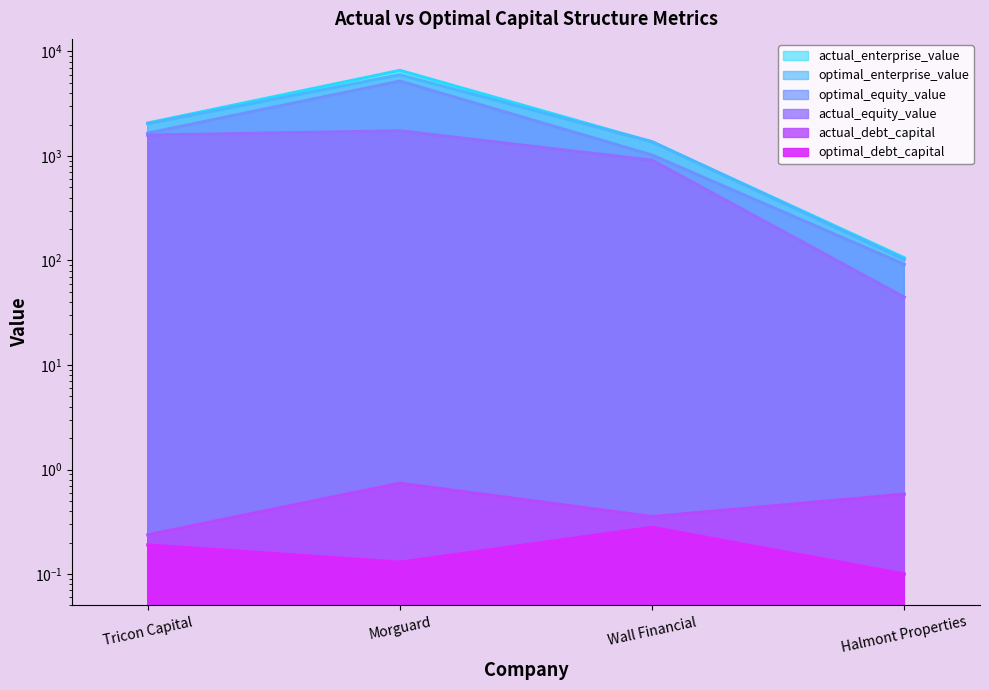

What are all the series names shown in the legend?

actual_debt_capital, optimal_debt_capital, actual_equity_value, optimal_equity_value, actual_enterprise_value, optimal_enterprise_value